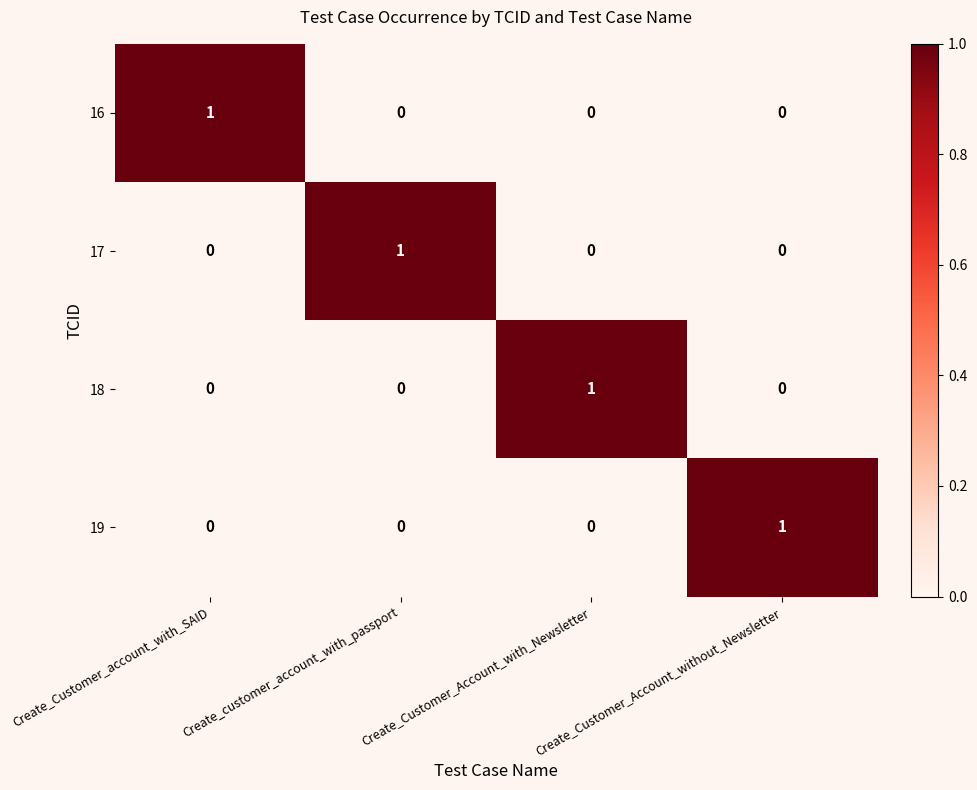

Is the value of 17 at Create_customer_account_with_passport greater than the value of 19 at Create_customer_account_with_passport?

Yes